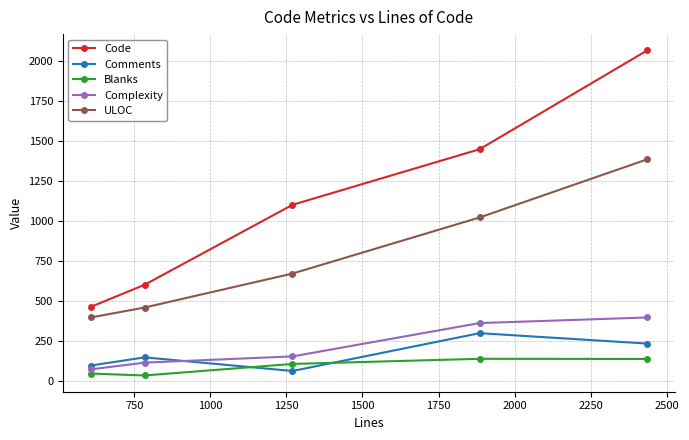

Does the chart have visible grid lines?

Yes